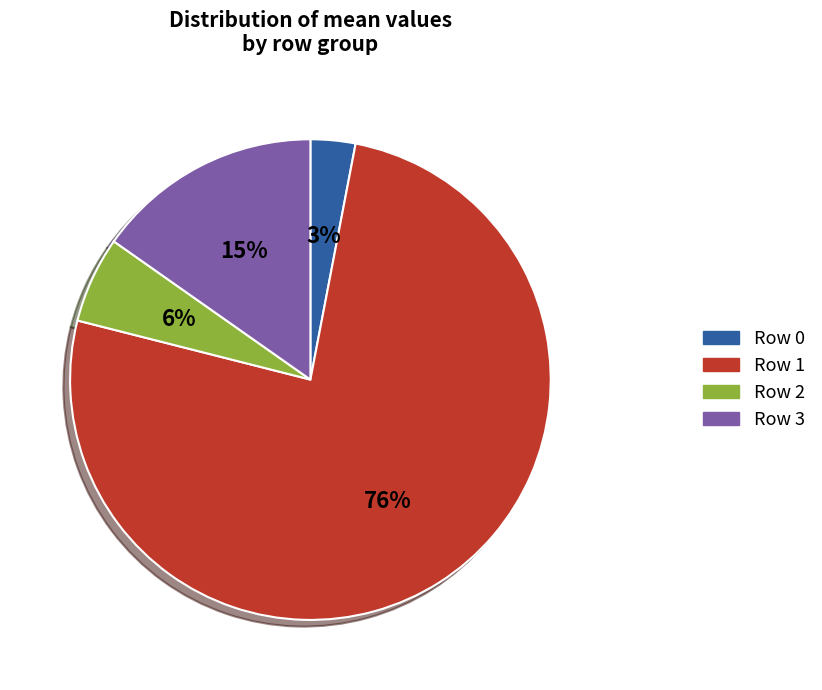

Combined, do Row 1 and Row 2 account for over 50%?

Yes